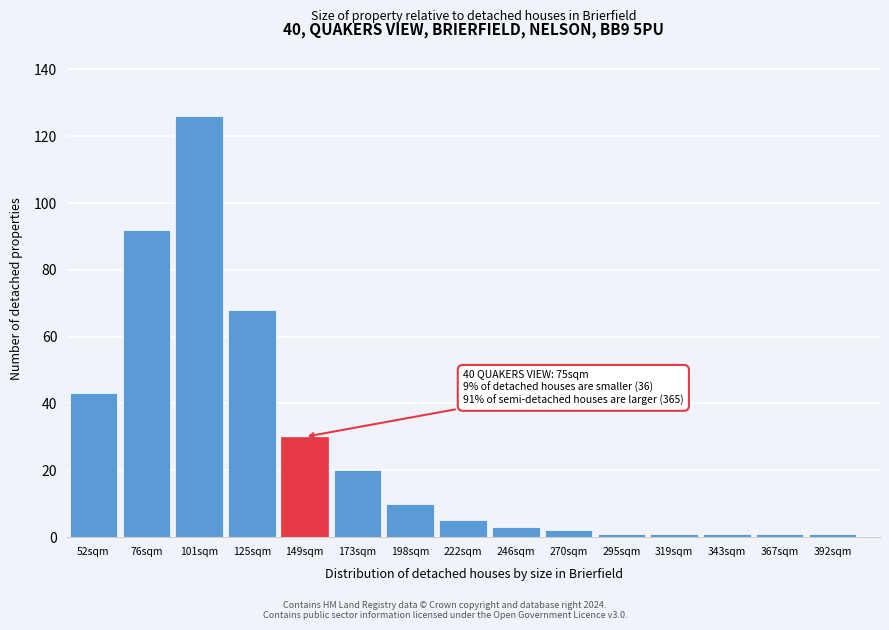

Reading left to right, what are all the values shown in this chart?

52sqm=43	76sqm=92	101sqm=126	125sqm=68	149sqm=30	173sqm=20	198sqm=10	222sqm=5	246sqm=3	270sqm=2	295sqm=1	319sqm=1	343sqm=1	367sqm=1	392sqm=1